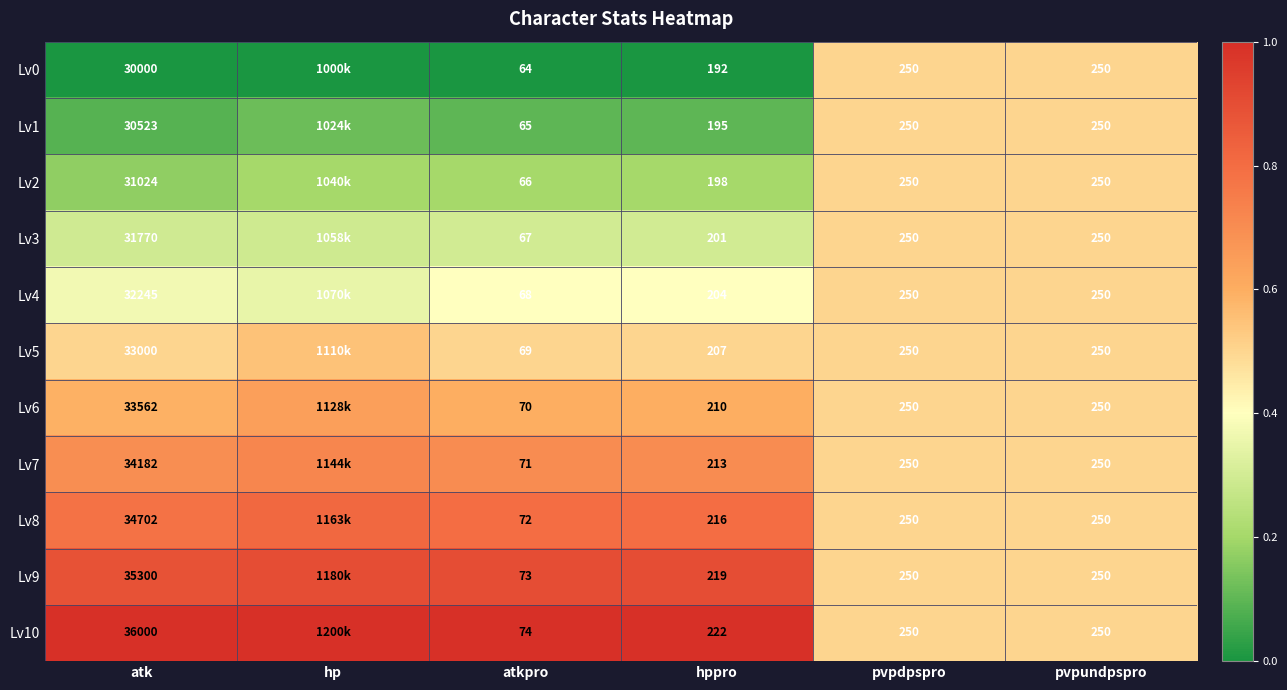

At which category is the sum across all series the highest?

hp